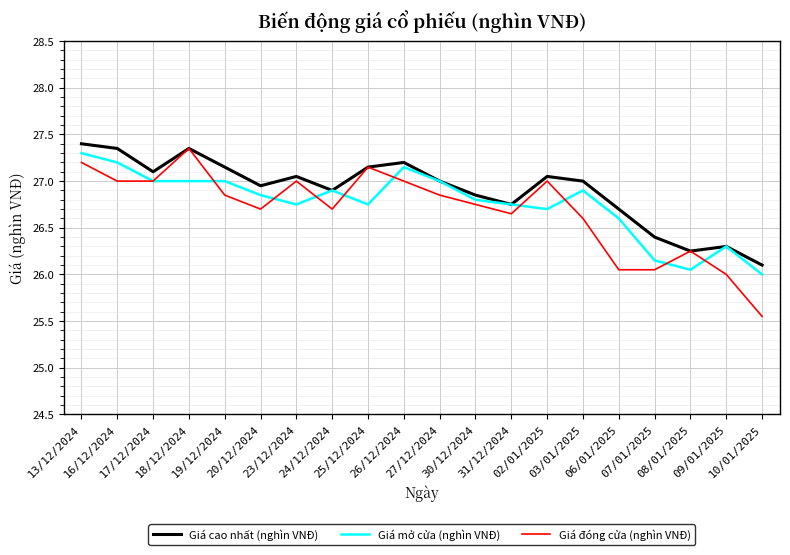

The value of Giá cao nhất (nghìn VNĐ) at 03/01/2025 is 44.6. True or false?

False